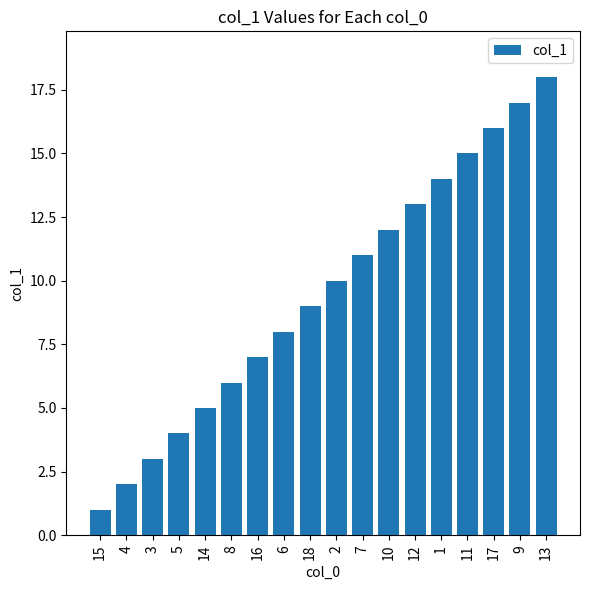

List the labels in order of value, largest first.

13, 9, 17, 11, 1, 12, 10, 7, 2, 18, 6, 16, 8, 14, 5, 3, 4, 15